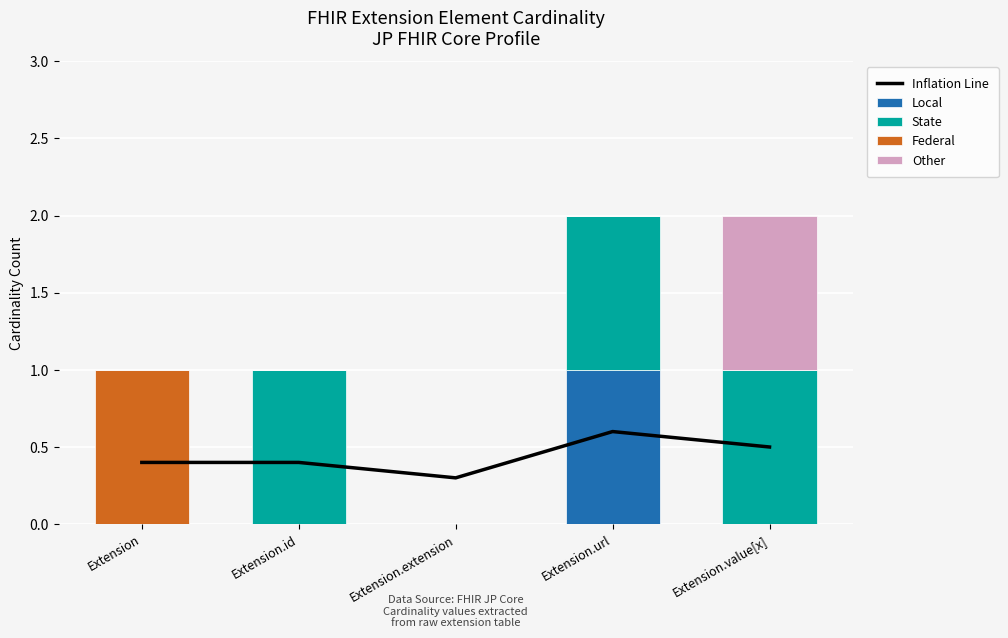

True or false: Inflation Line has a value of 0.3 at Extension.extension.

True